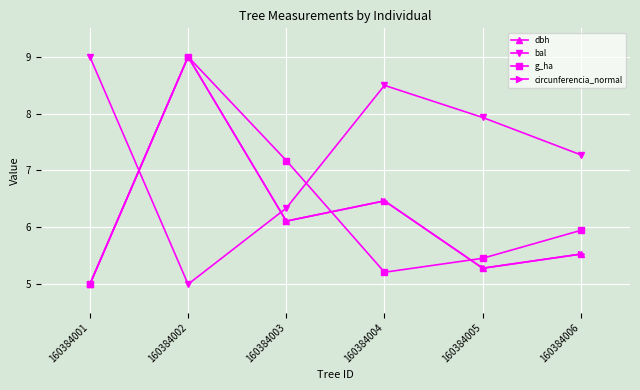

Which series ends up on top after the final intersection of bal and g_ha?

bal